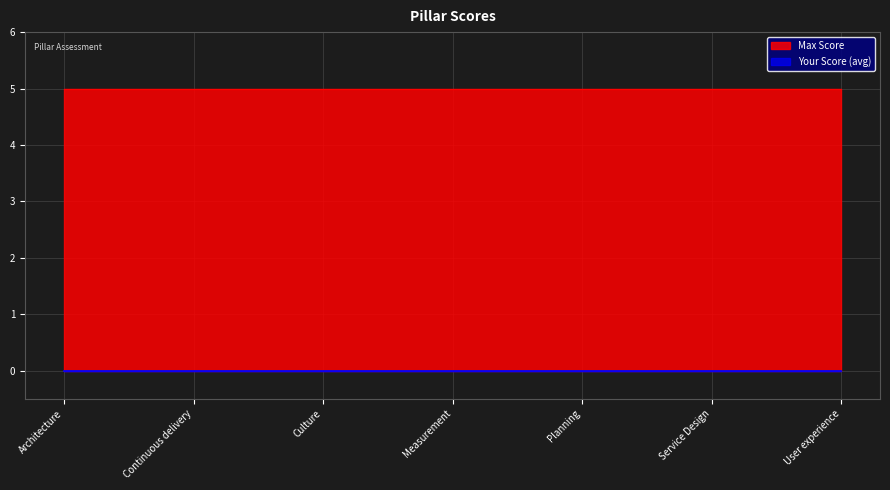

What is the label of the 3rd point from the left?

Culture